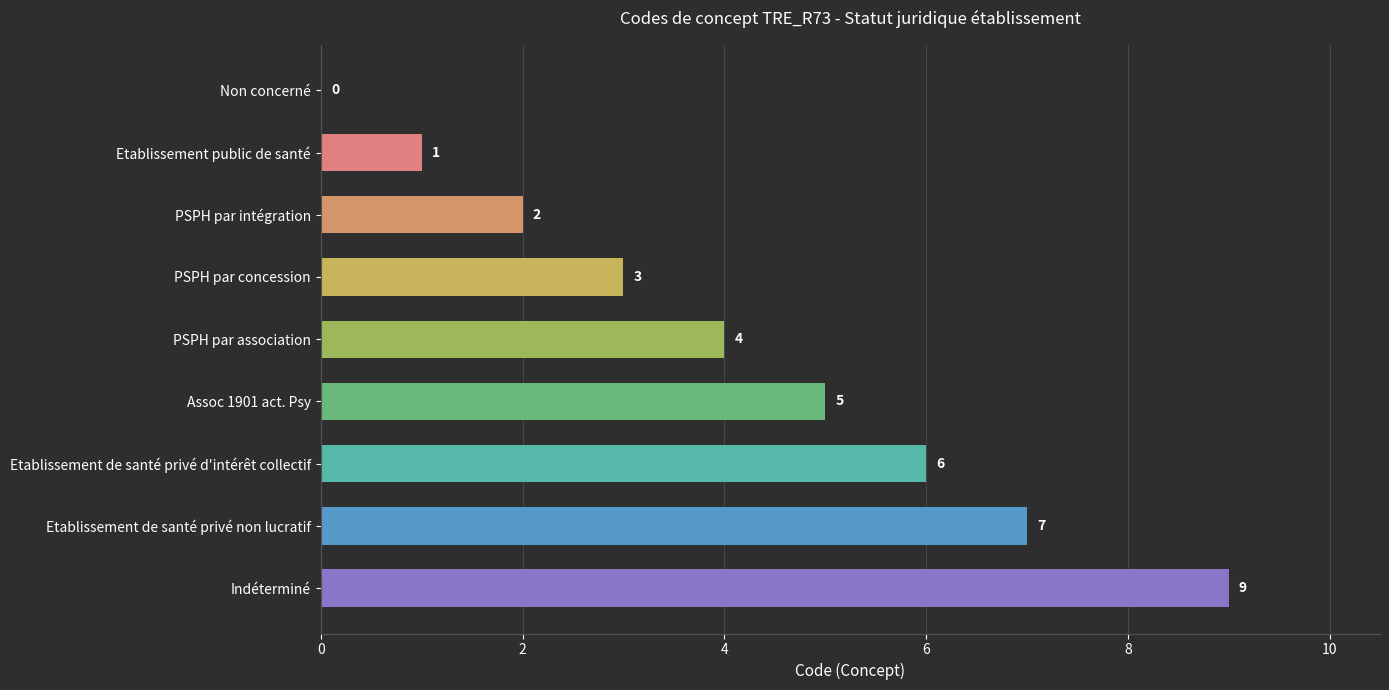

Count the number of categories in the chart.

9